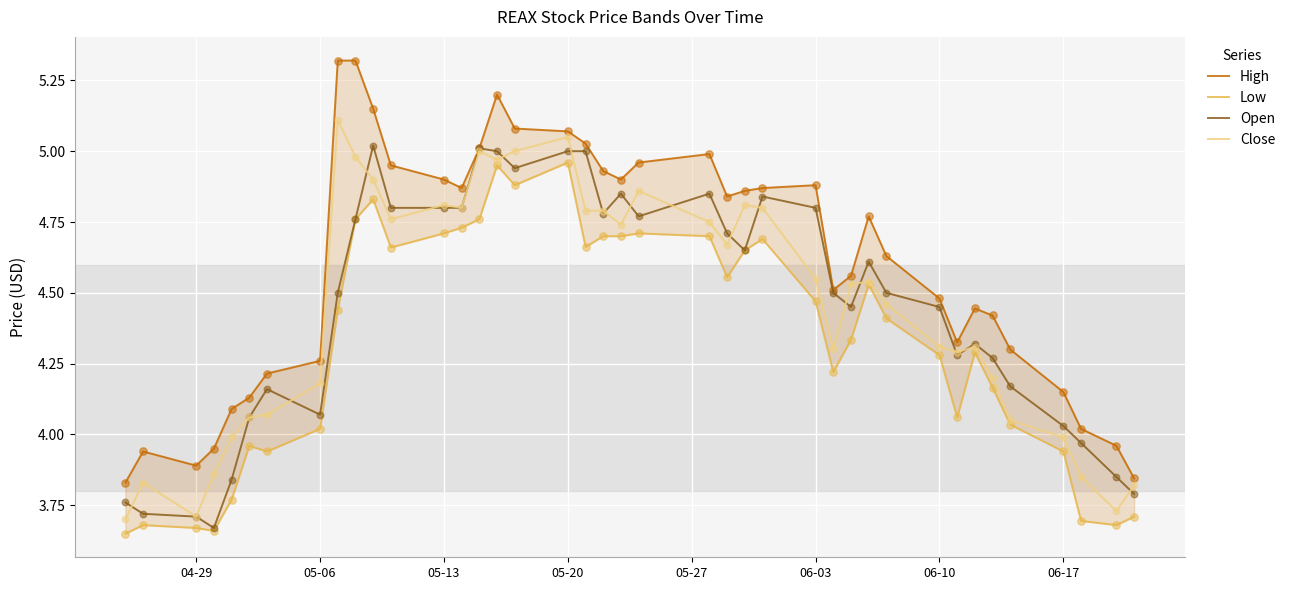

At how many categories does at least one series exceed 4?

34